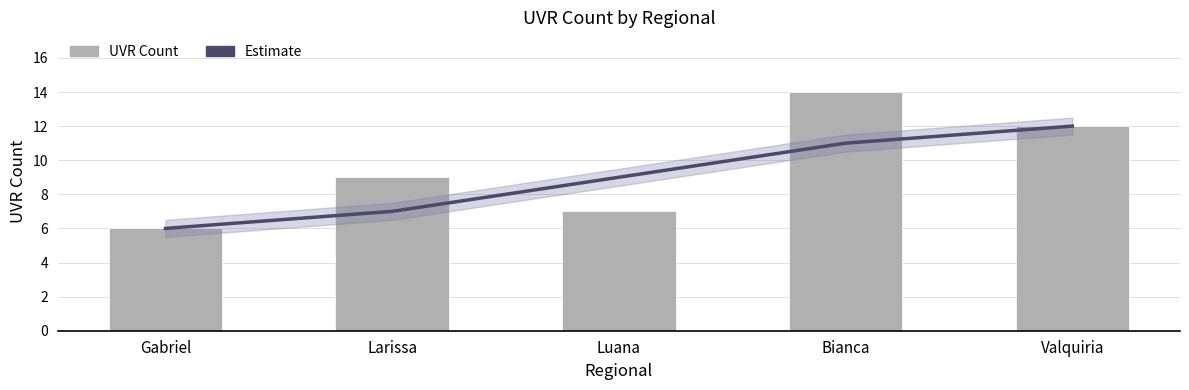

What are all the series names shown in the legend?

Estimate, UVR Count